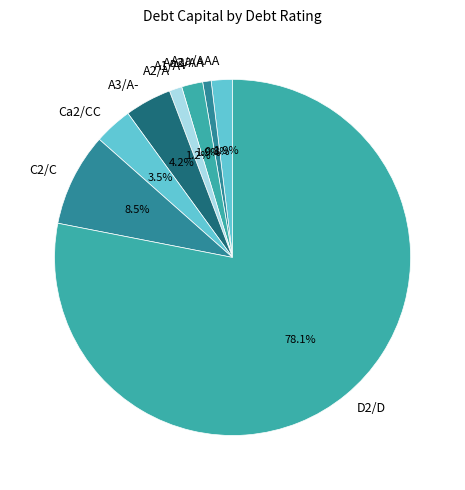

Which category has the biggest portion of the pie?

D2/D